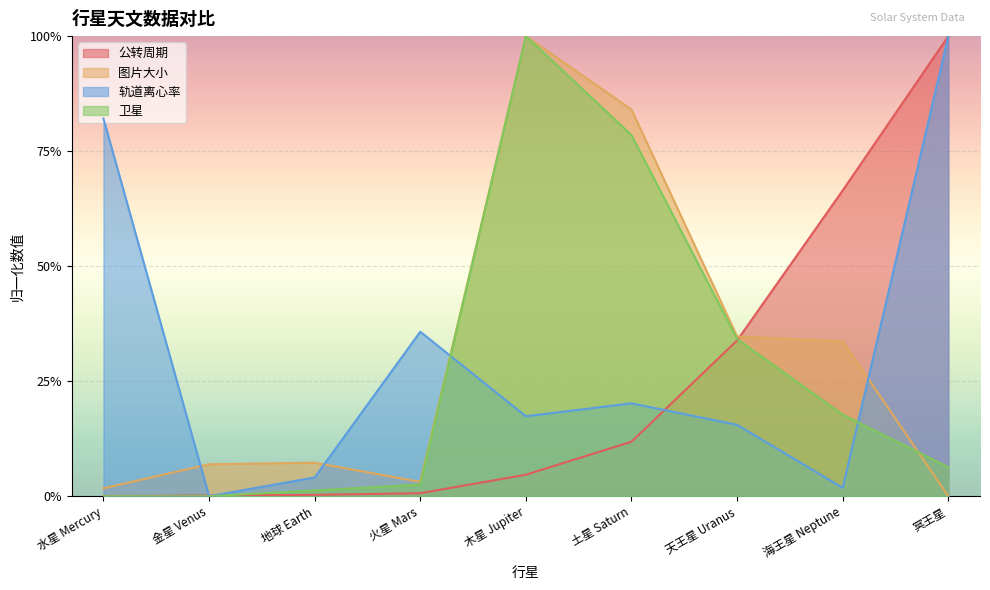

Between 火星 Mars and 木星 Jupiter, which series saw the biggest shift?

卫星